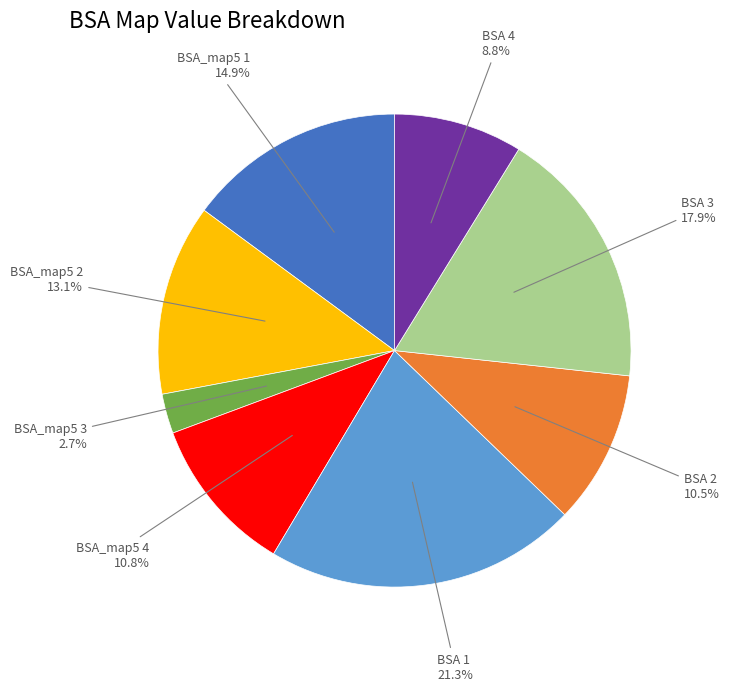

How many slices are in this pie chart?

8